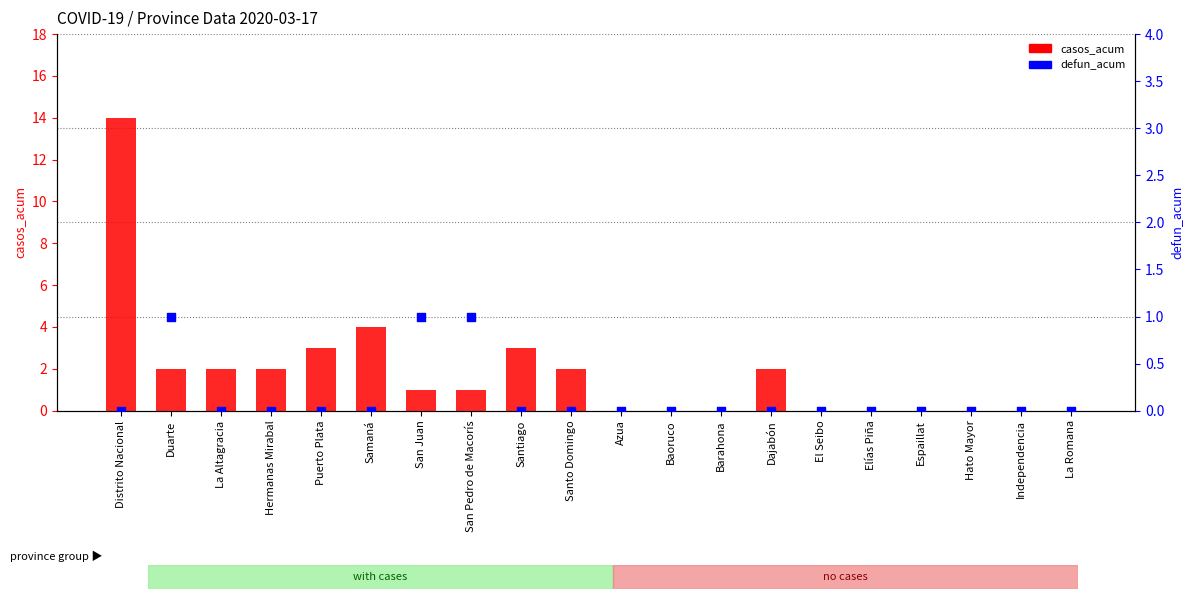

Which series reaches the minimum Y coordinate?

casos_acum